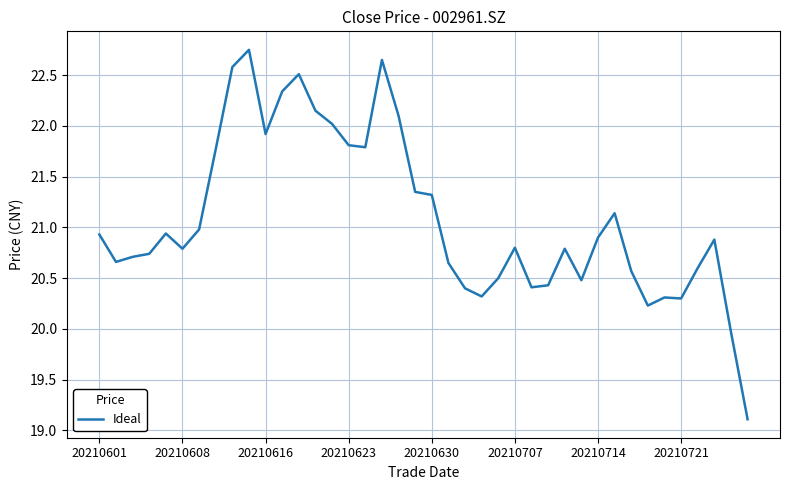

What is the difference between the maximum and minimum values?

3.6